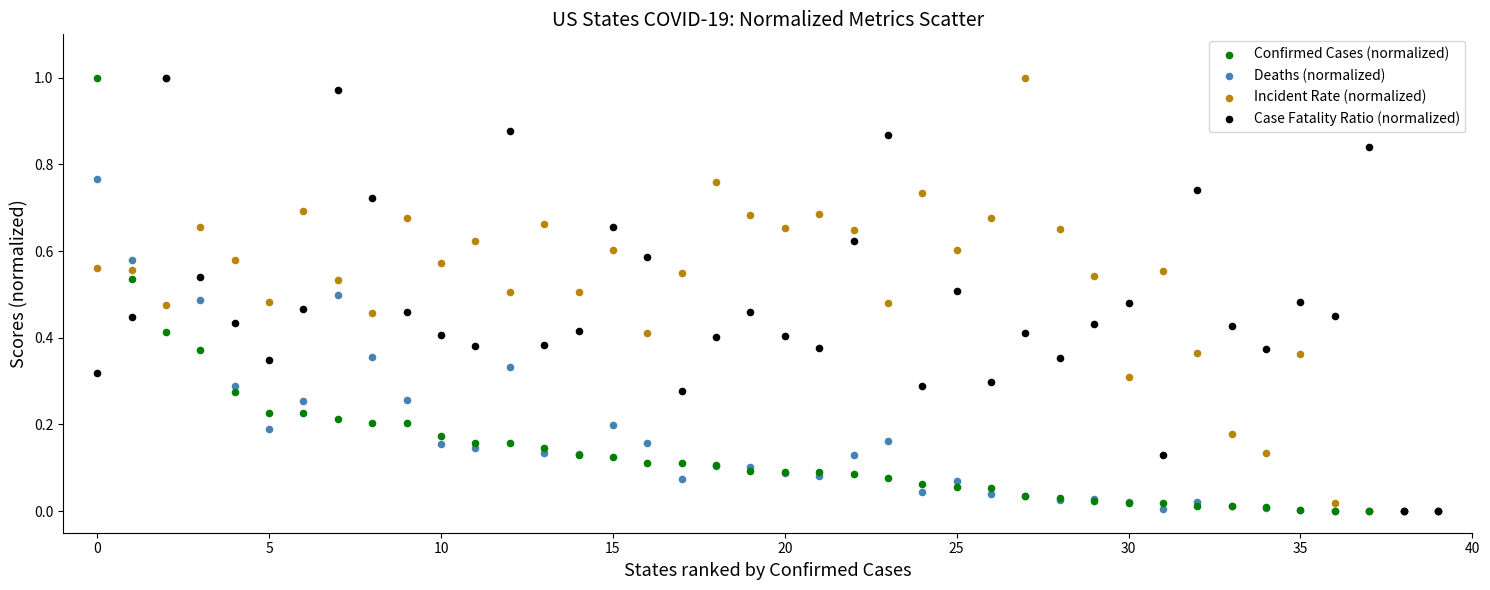

What are all the series names shown in the legend?

Confirmed Cases (normalized), Deaths (normalized), Incident Rate (normalized), Case Fatality Ratio (normalized)